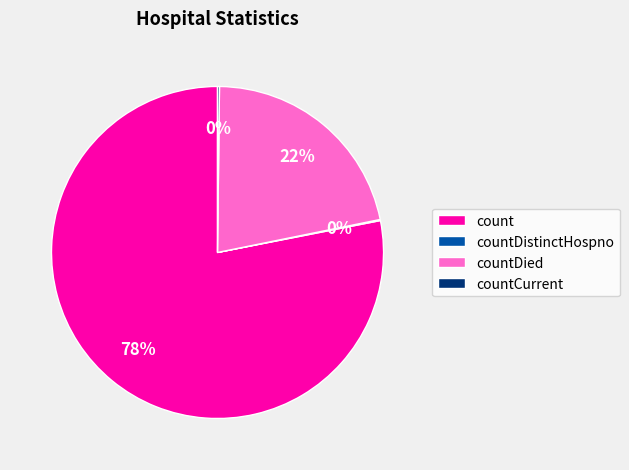

What percentage is the countDied slice, to the nearest percent?

22%